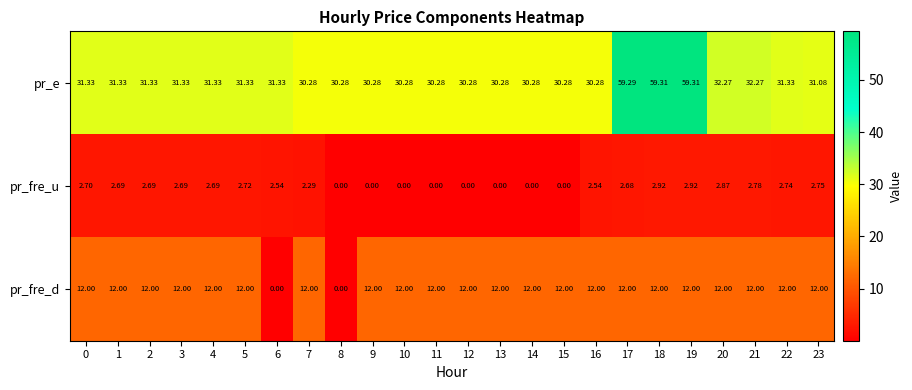

How many values in pr_fre_d are above zero?

22